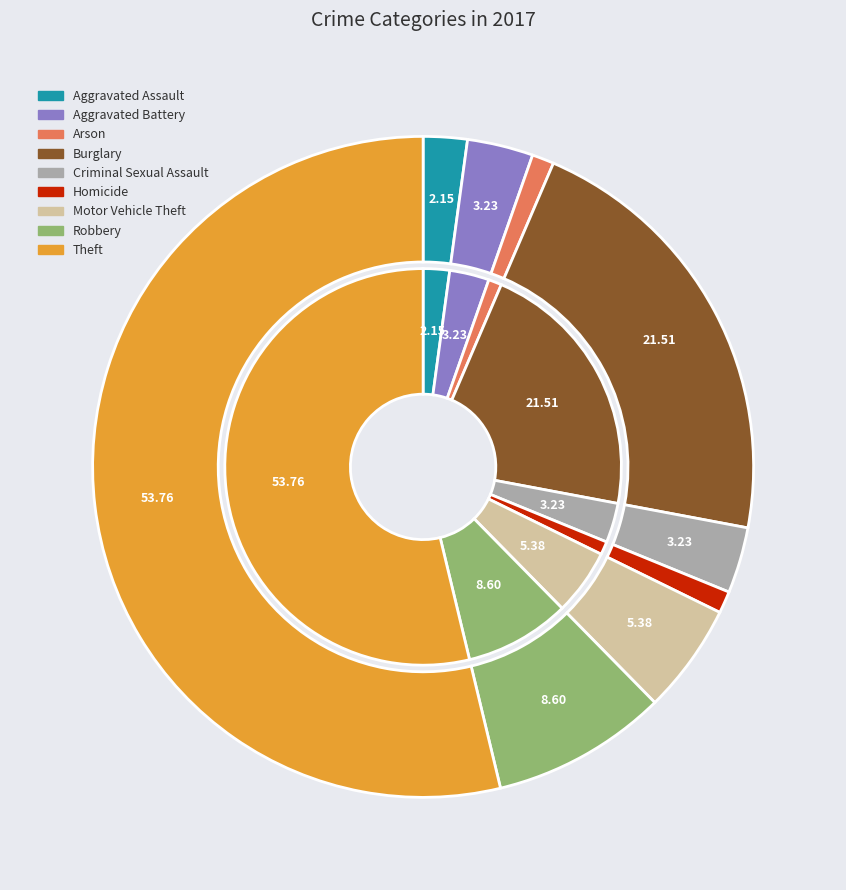

To the nearest percent, what is the difference between the Aggravated Battery and Arson slice percentages?

2%